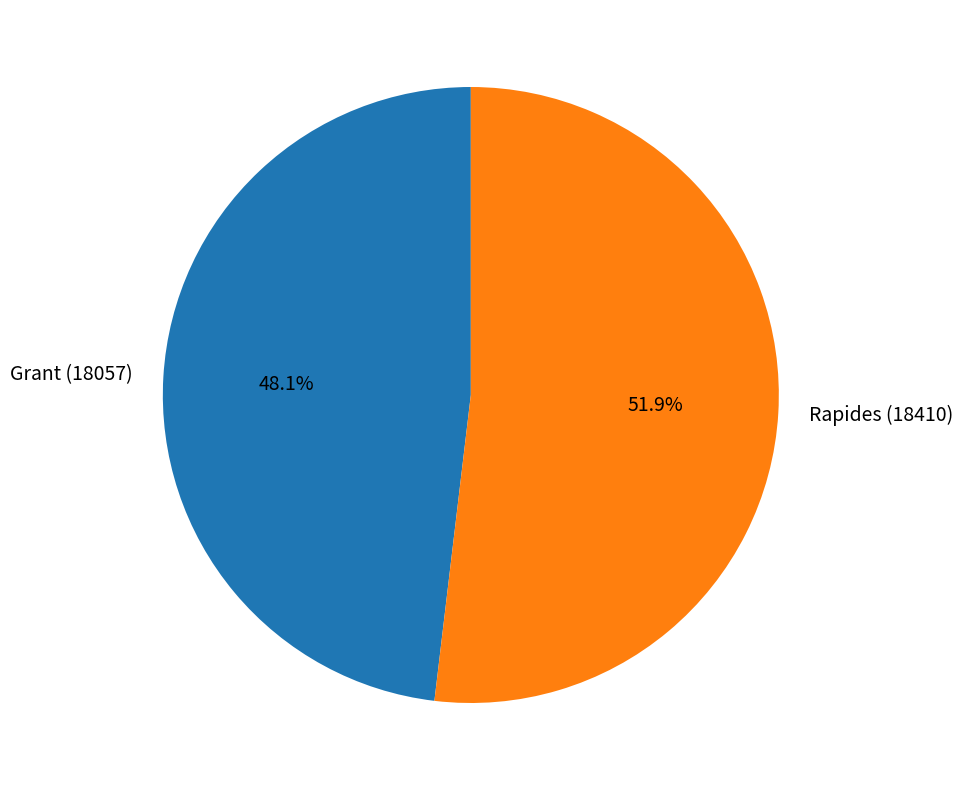

Which has a higher value, Rapides (18410) or Grant (18057)?

Rapides (18410)